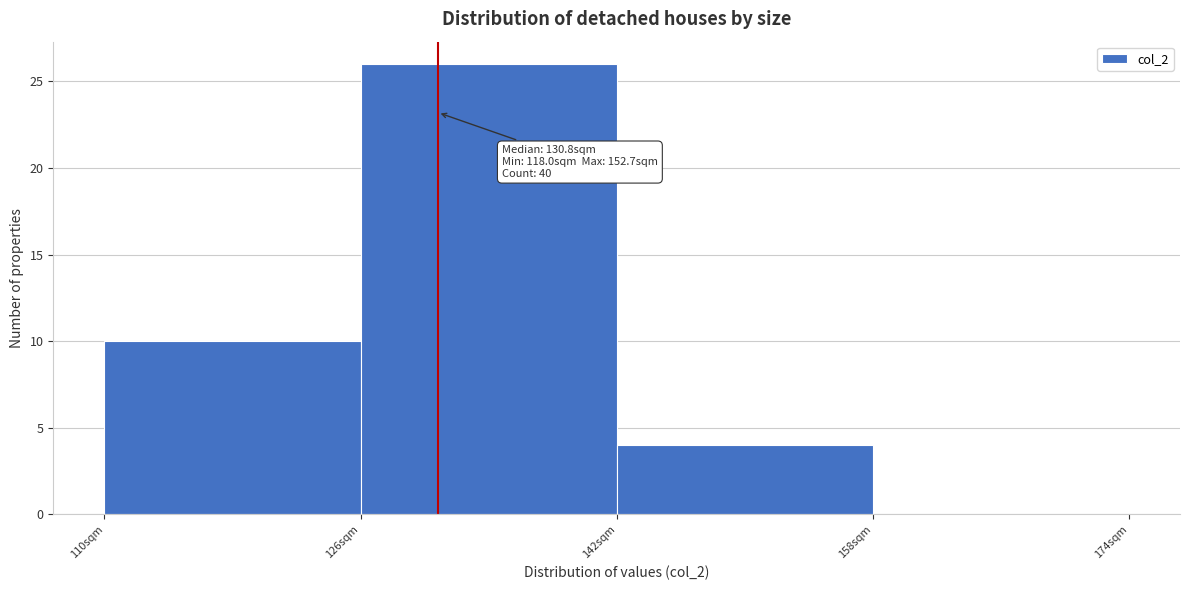

Which range on the x-axis has the tallest bar?

126 to 142